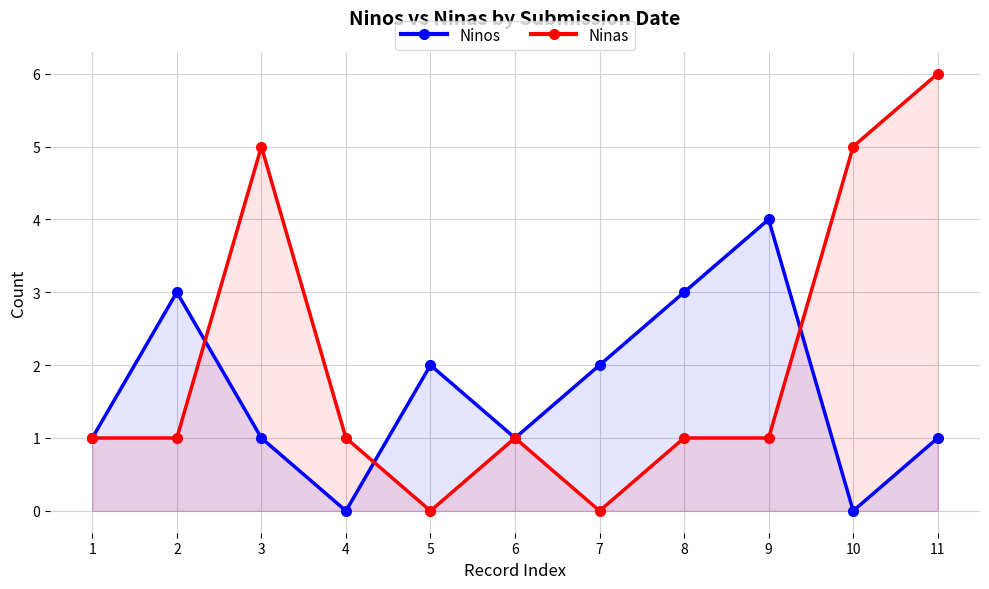

At 7, list the series in order from smallest to largest.

Ninas, Ninos